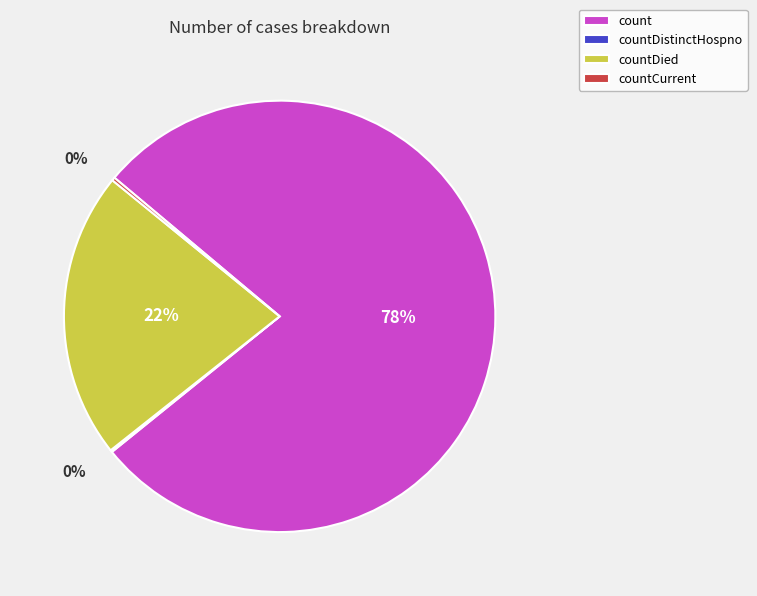

Is there a majority slice in this chart?

Yes